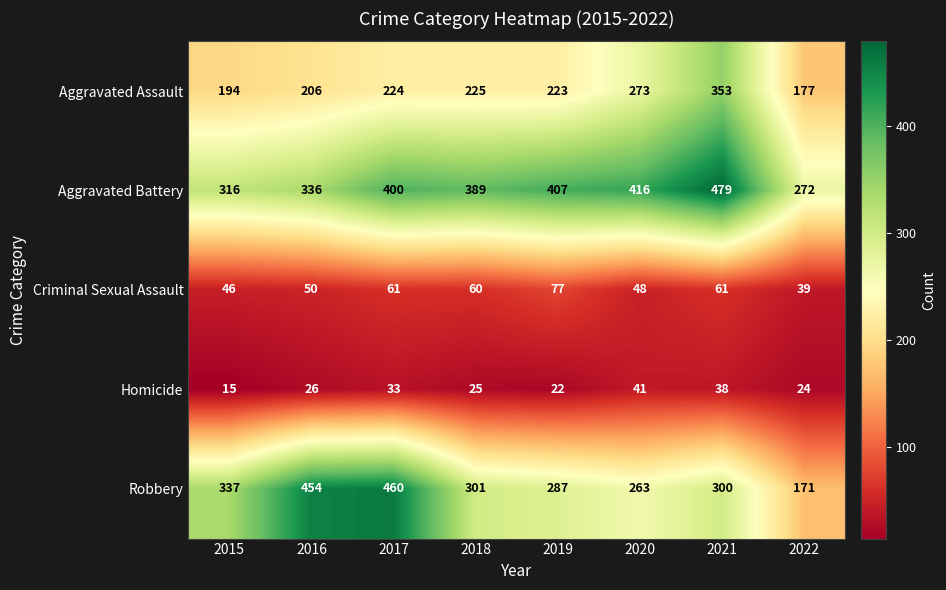

What is the maximum value shown in the chart?

479